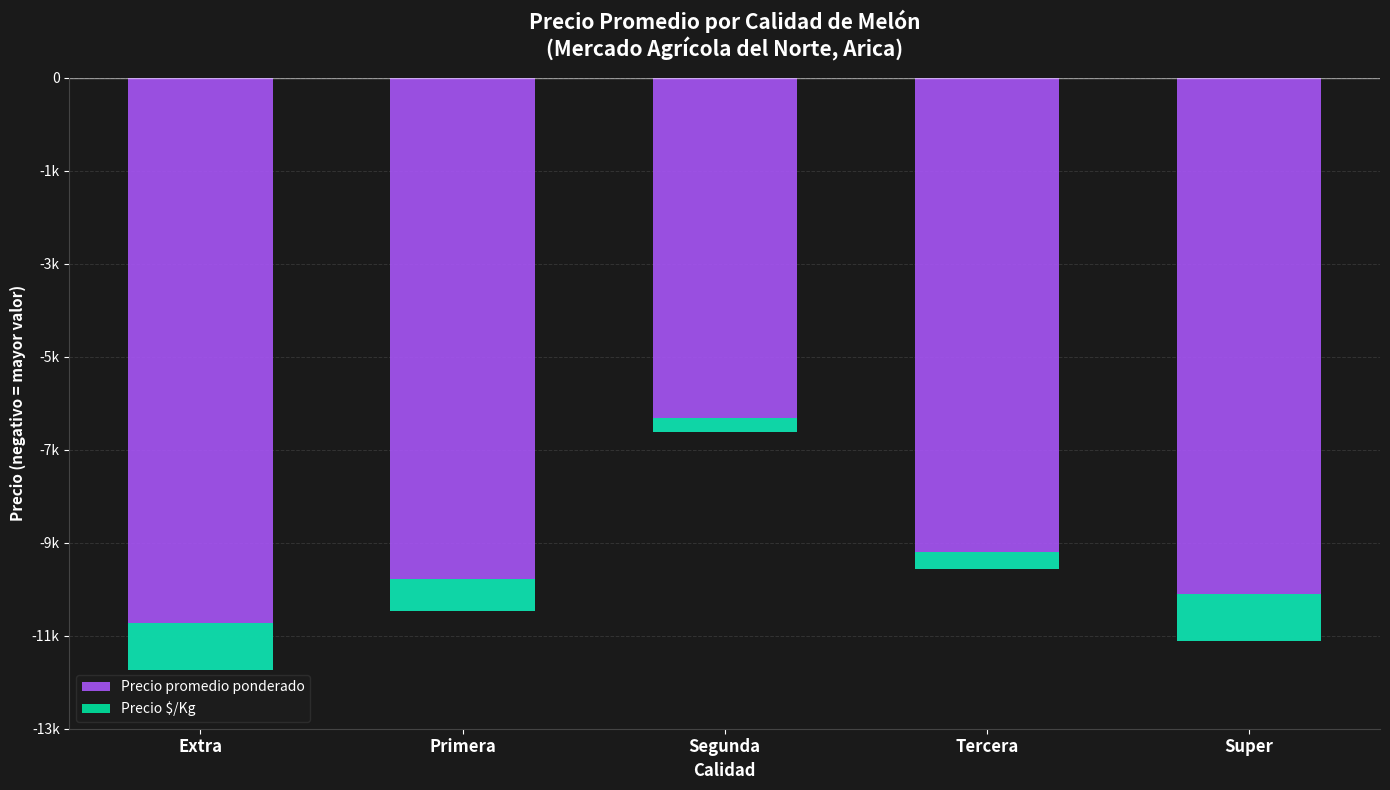

At which category is the sum across all series the highest?

Segunda